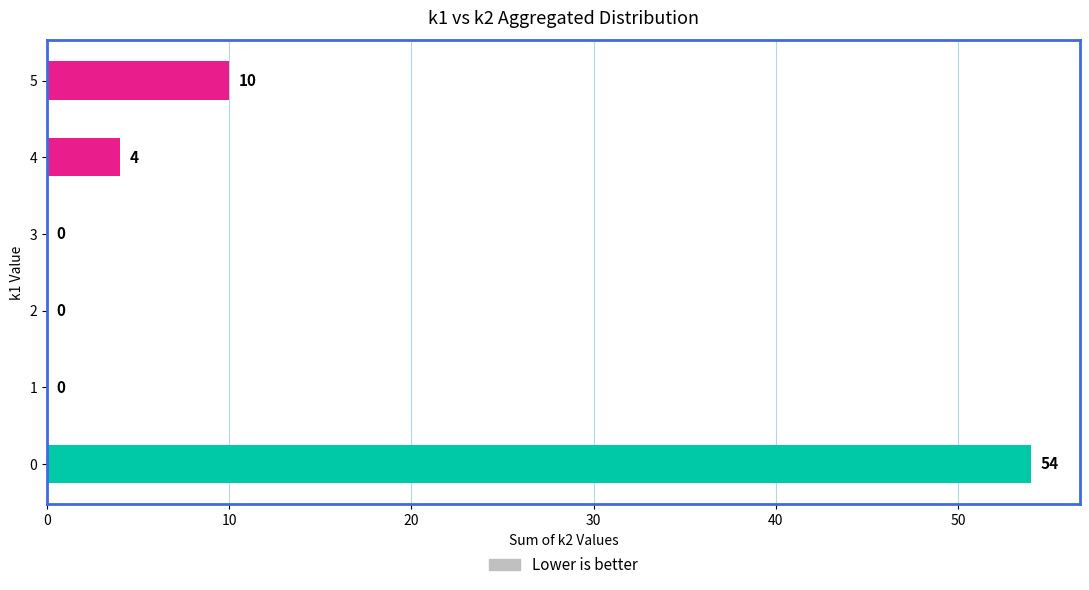

What is the change in value from 1 to 5?

+10